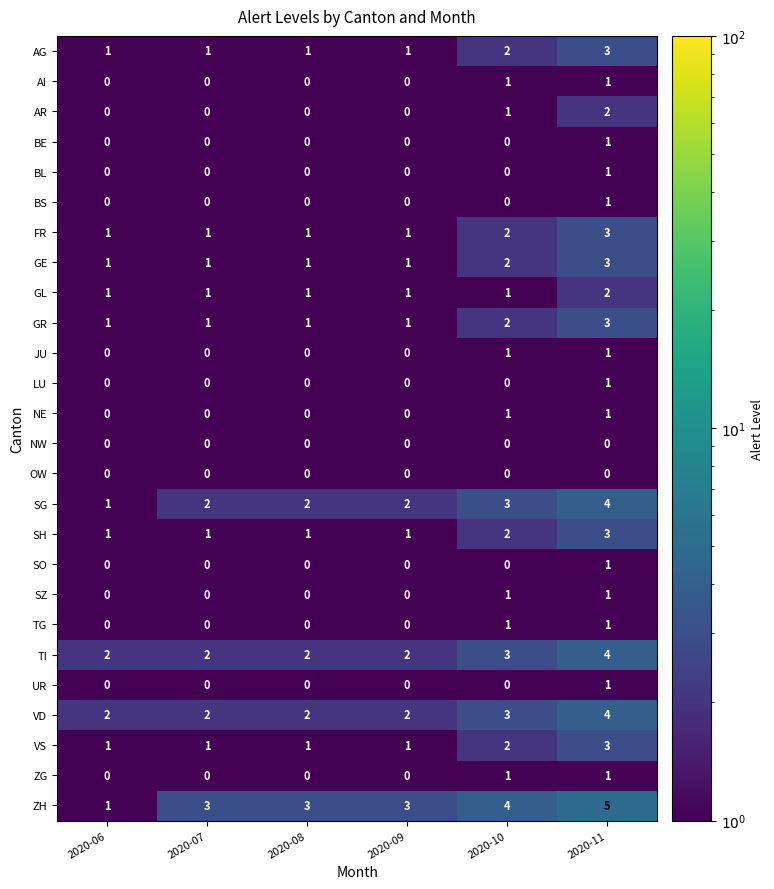

Which label corresponds to the largest value in the chart?

2020-11